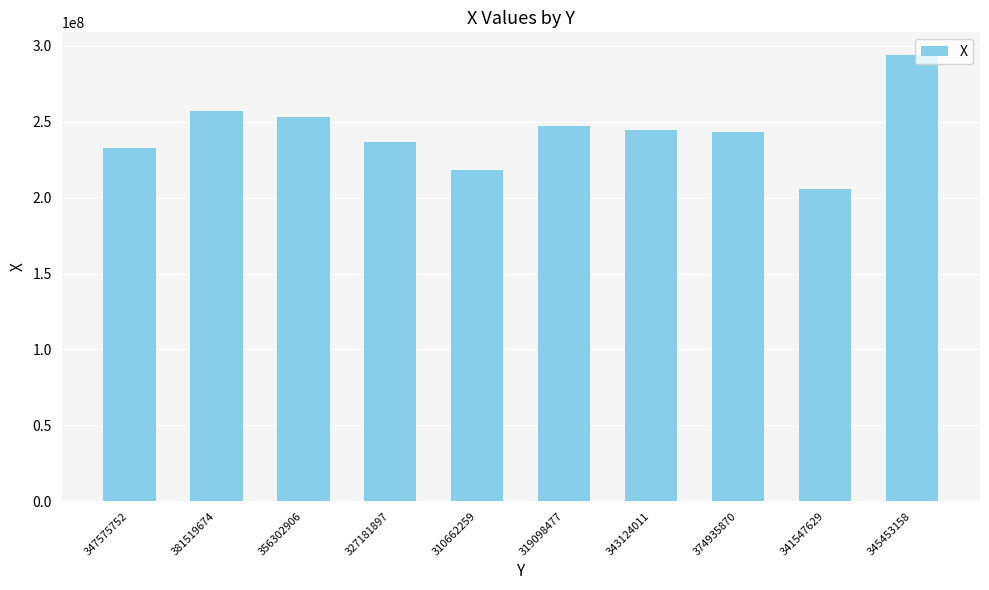

How many data points are less than 244718585?

5